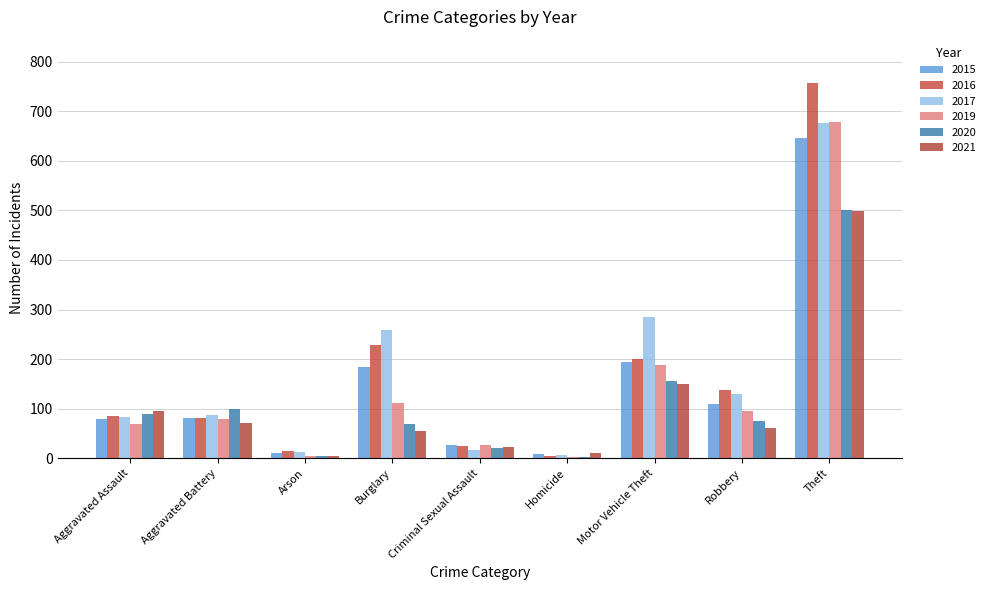

What is the label of the 2nd bar from the left?

Aggravated Battery